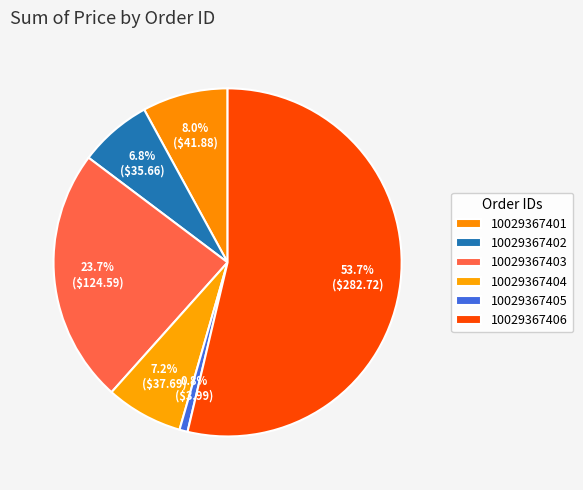

How many slices are in this pie chart?

6